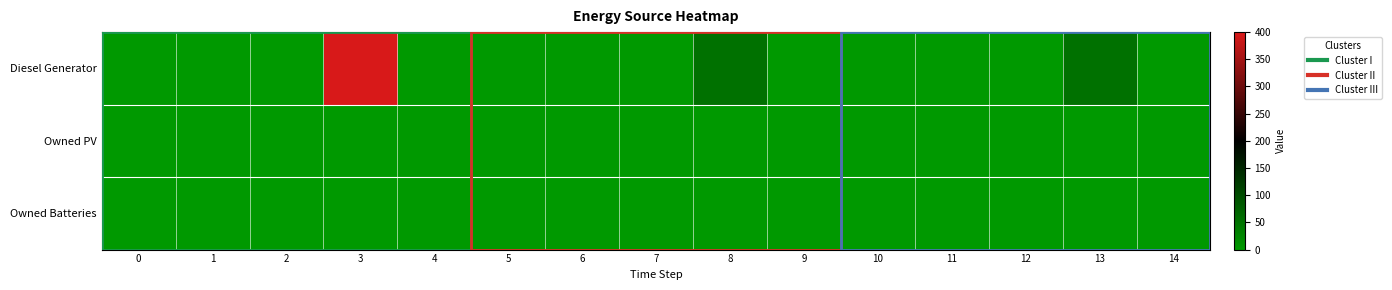

Reading left to right, list all the values displayed in this chart.

Diesel Generator: 0=0	1=0	2=0	3=400	4=0	5=0	6=0	7=0	8=52	9=0	10=0	11=0	12=0	13=52	14=0
Owned PV: 0=0	1=0	2=0	3=0	4=0	5=0	6=0	7=0	8=0	9=0	10=0	11=0	12=0	13=0	14=0
Owned Batteries: 0=0	1=0	2=0	3=0	4=0	5=0	6=0	7=0	8=0	9=0	10=0	11=0	12=0	13=0	14=0